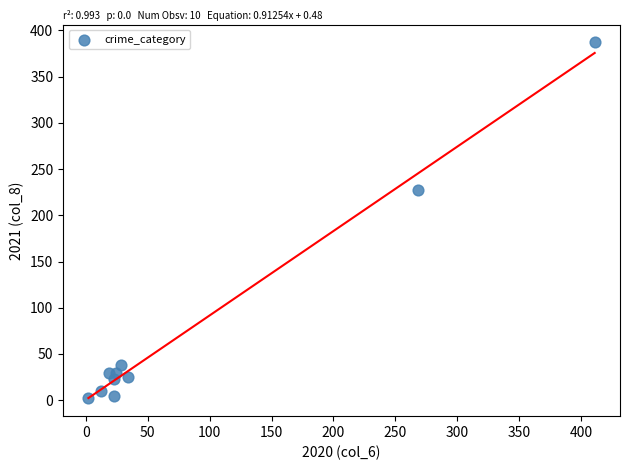

What Y value in the scatter plot is closest to 194?

227